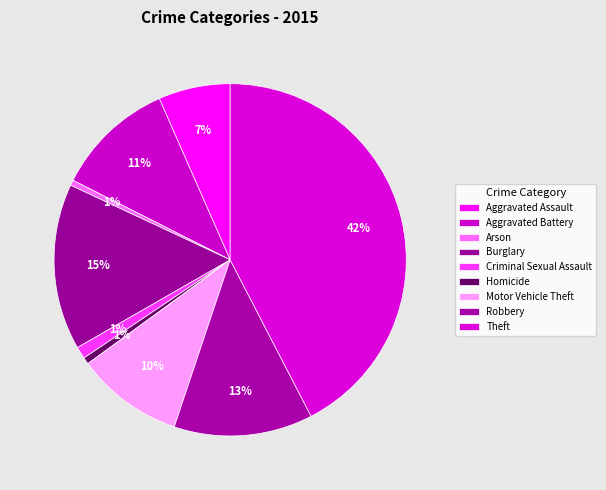

Count the number of slices in the pie.

9